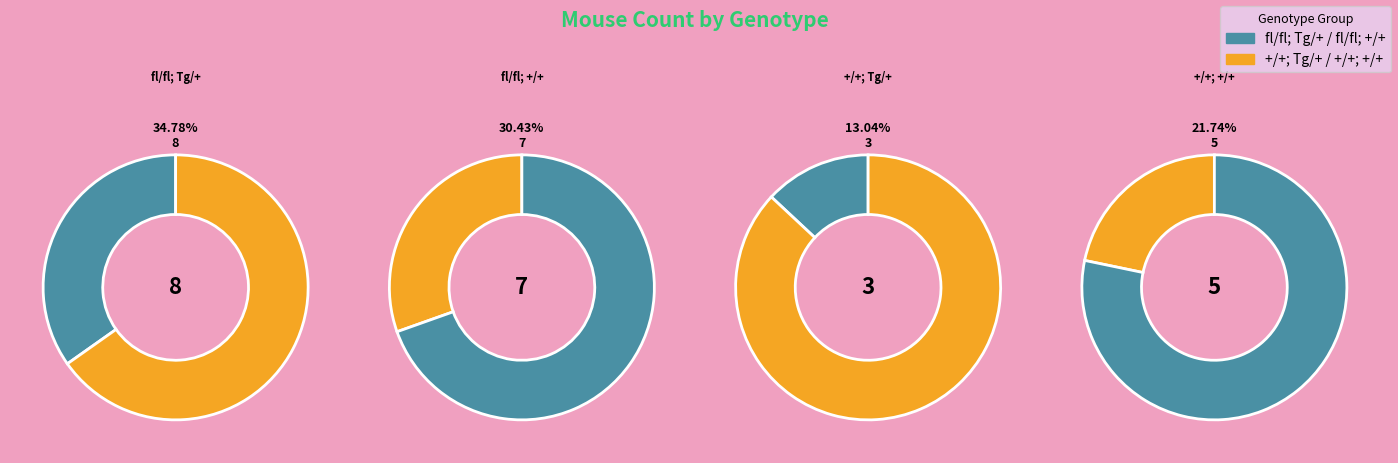

To the nearest percent, what is the difference between the fl/fl; +/+ and fl/fl; Tg/+ slice percentages?

4%